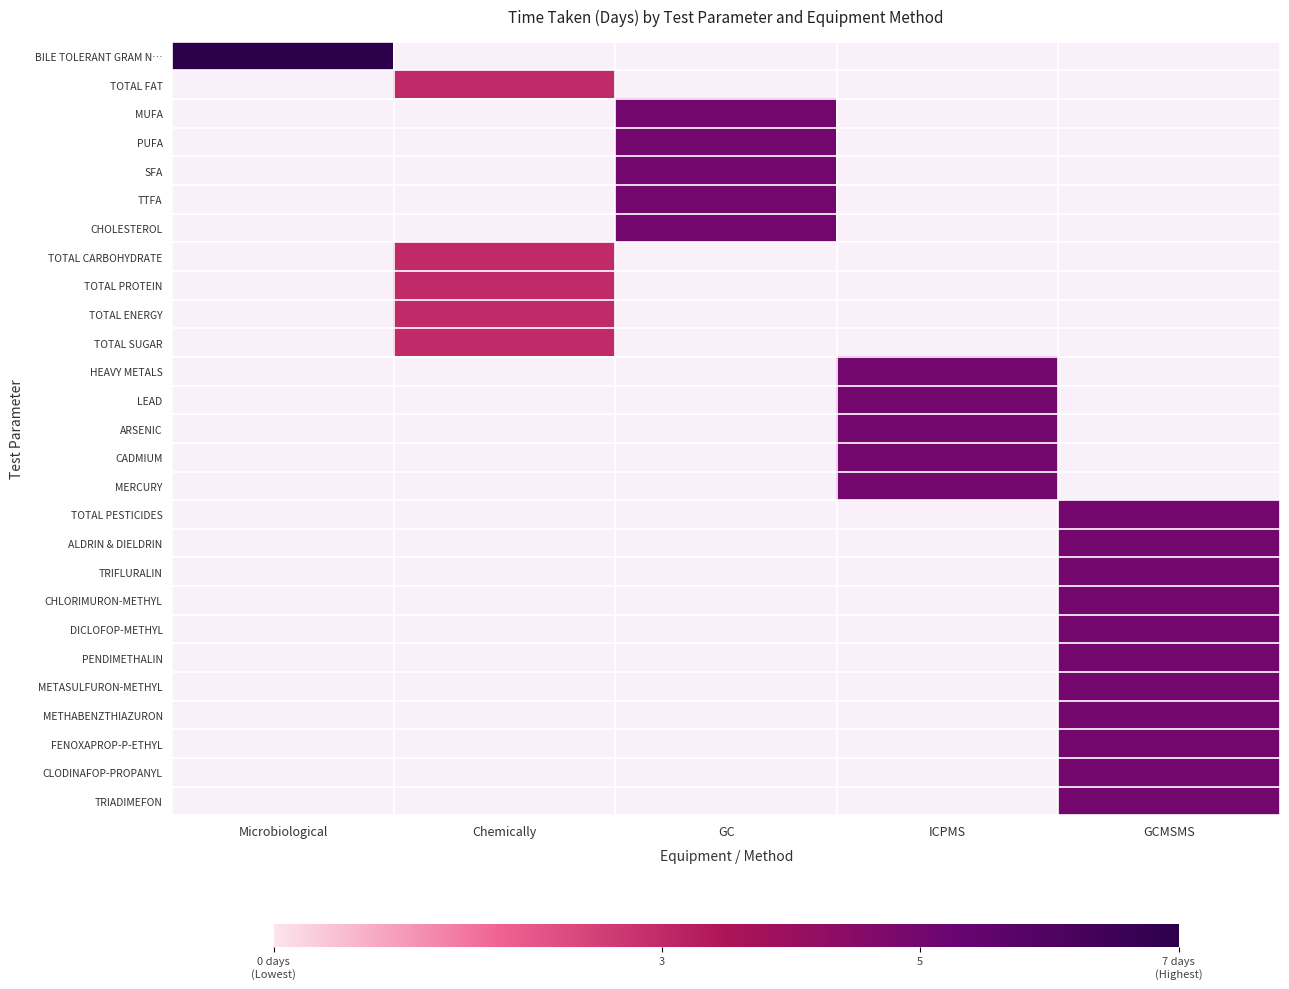

Is the value of DICLOFOP-METHYL at Microbiological greater than the value of TTFA at Microbiological?

No